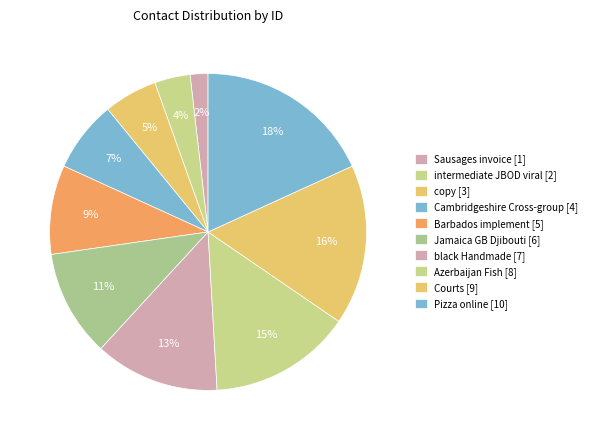

True or false: black Handmade accounts for 13% of the total.

True